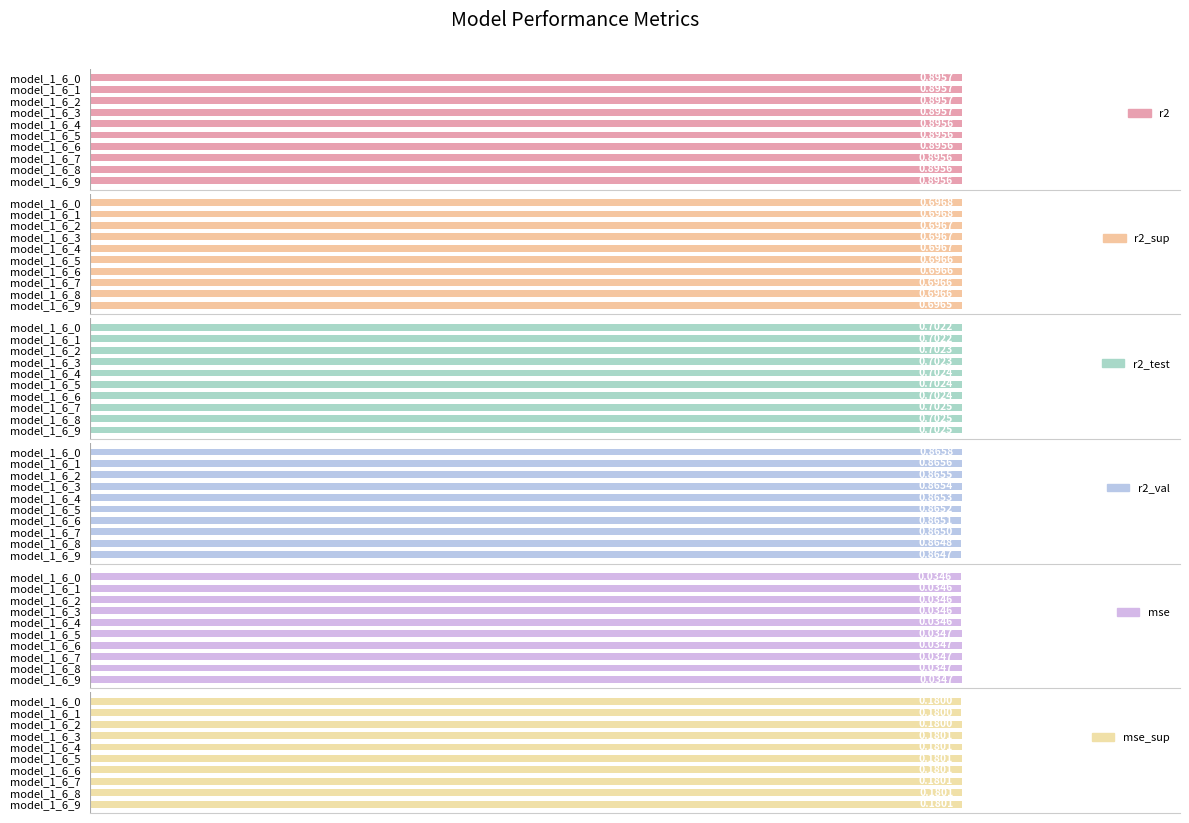

What is the value of the r2_sup bar at the 9th from the left?

0.7